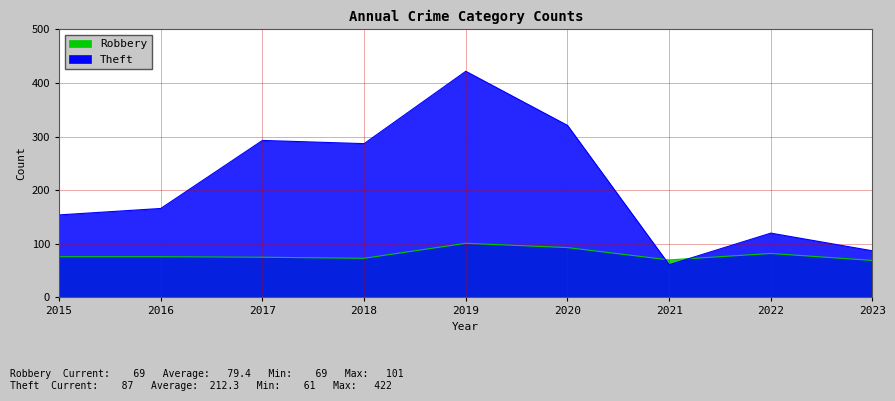

Where is the first local maximum for Theft?

2017